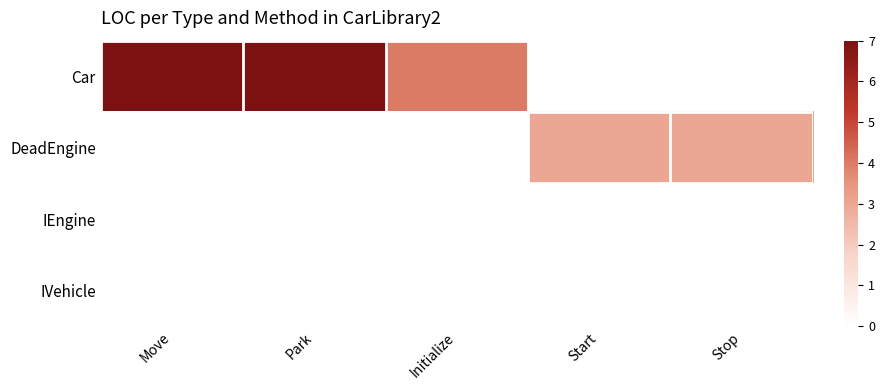

Between Initialize and Stop, which series saw the biggest shift?

Car